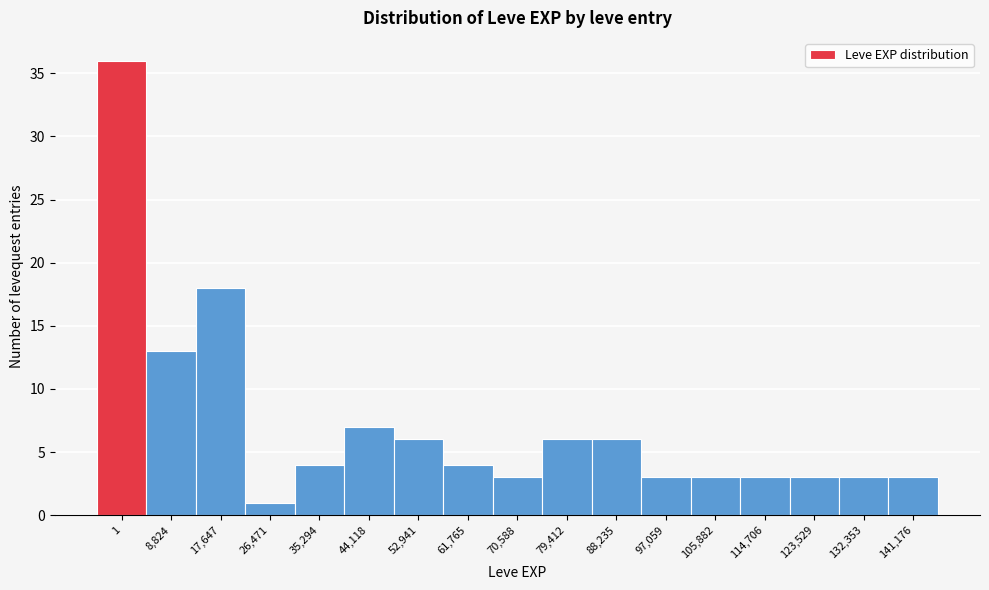

Reading right to left, transcribe all the data shown in this chart.

141,176=3	132,353=3	123,529=3	114,706=3	105,882=3	97,059=3	88,235=6	79,412=6	70,588=3	61,765=4	52,941=6	44,118=7	35,294=4	26,471=1	17,647=18	8,824=13	1=36